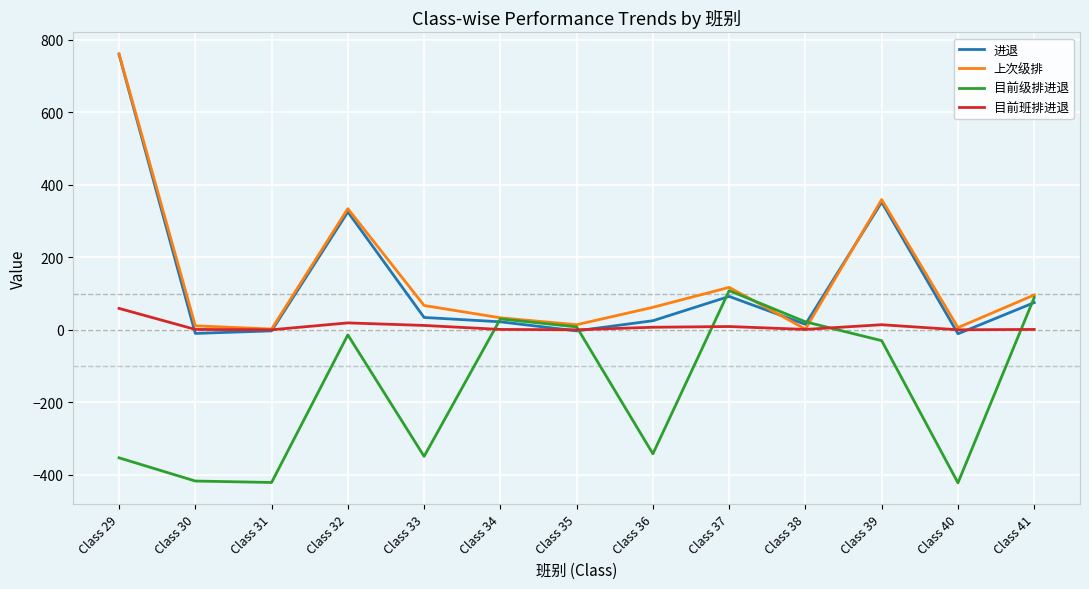

Is it true that 进退 equals 75 at Class 41?

True